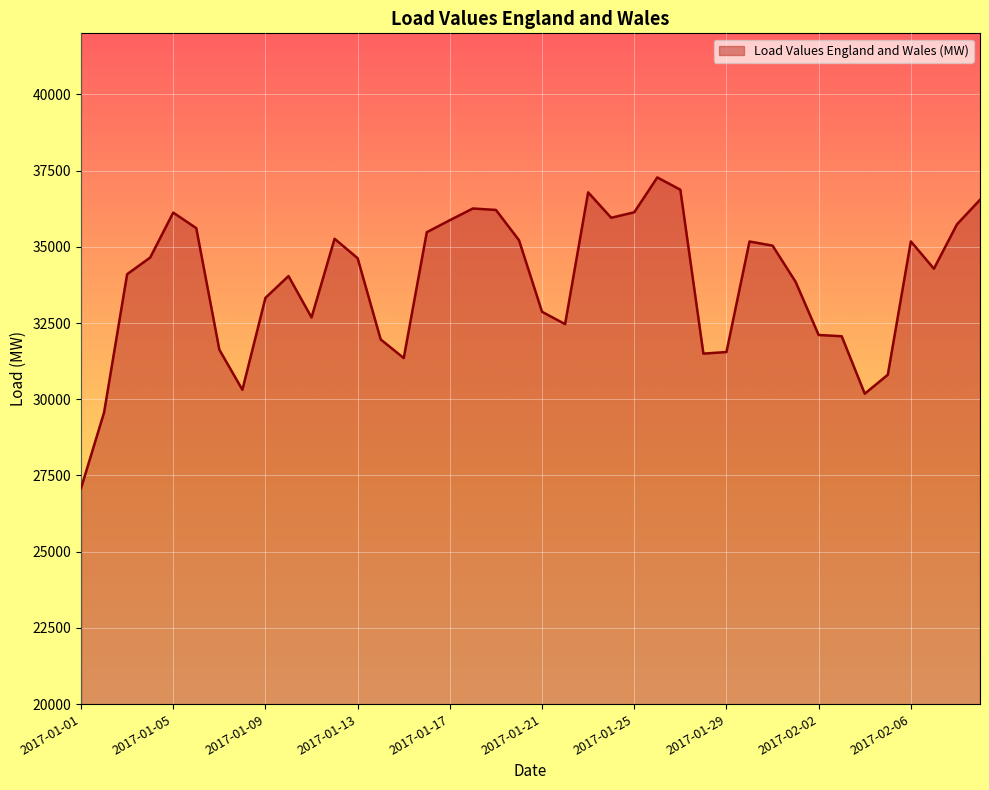

What is the maximum value shown in the chart?

37274.1